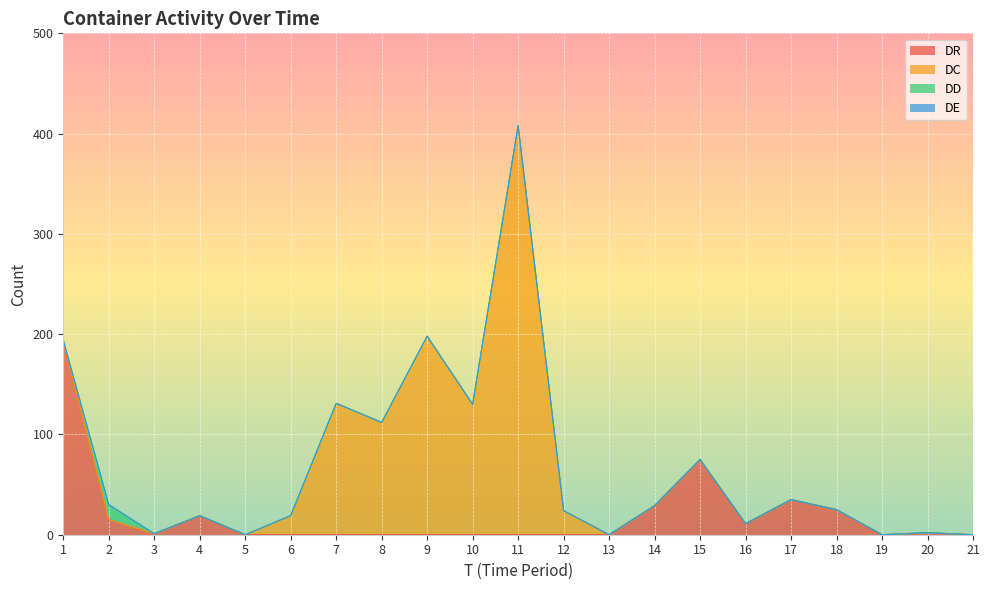

Which category has the highest value in the DR series?

1